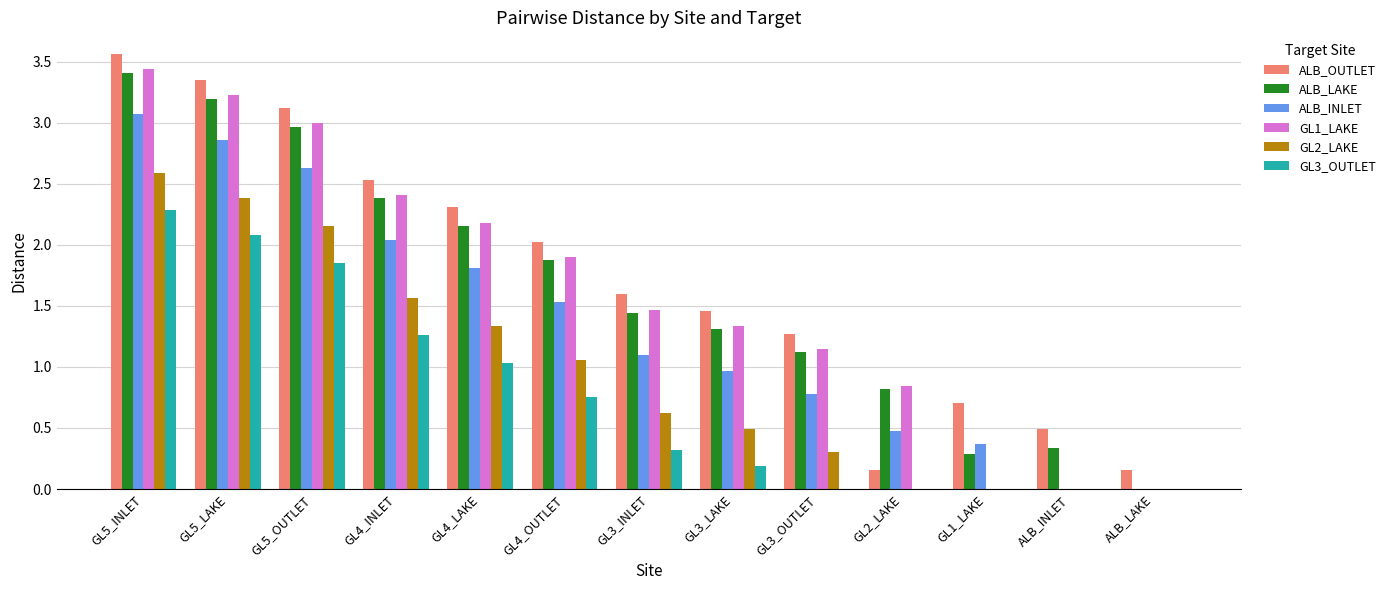

What is the sum of the ALB_OUTLET values at GL1_LAKE and GL5_INLET?

4.3